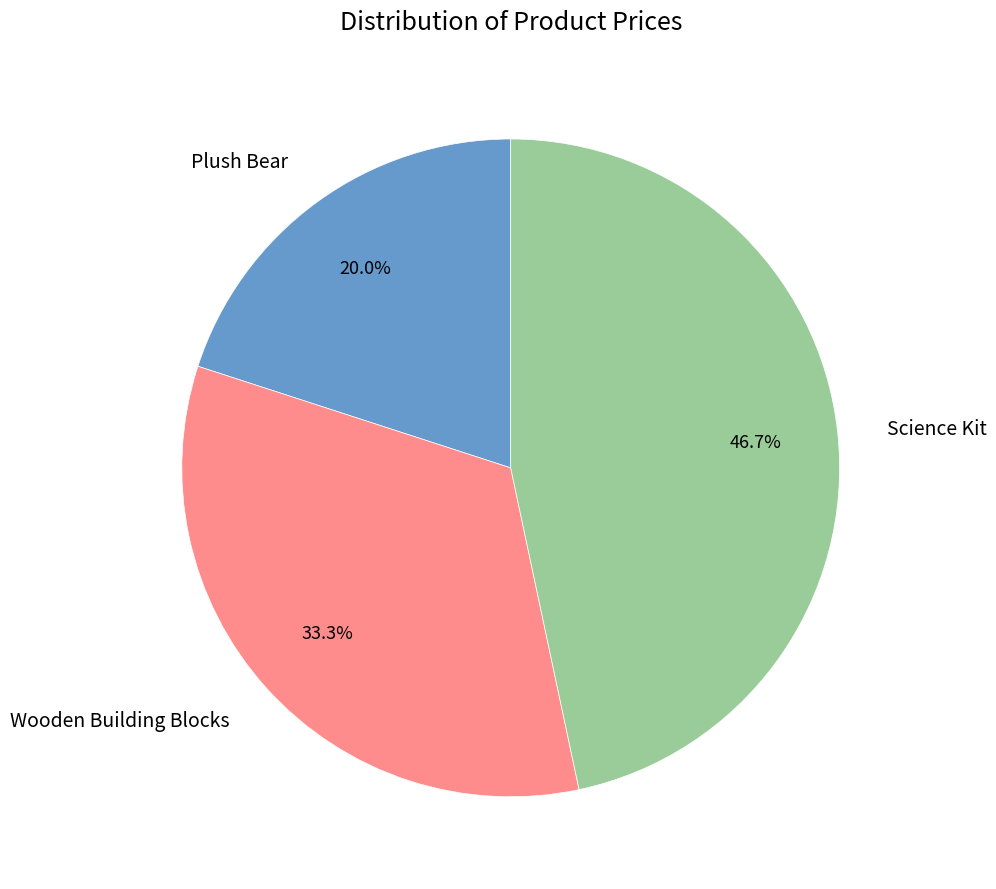

Is there a majority slice in this chart?

No